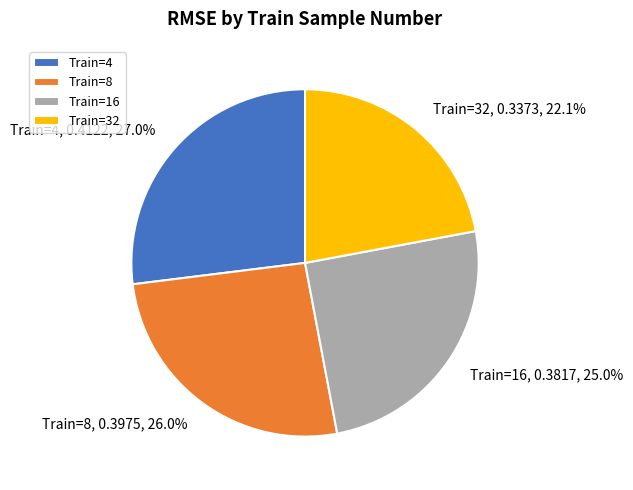

To the nearest percent, what is the difference between the largest and smallest slice percentages?

5%